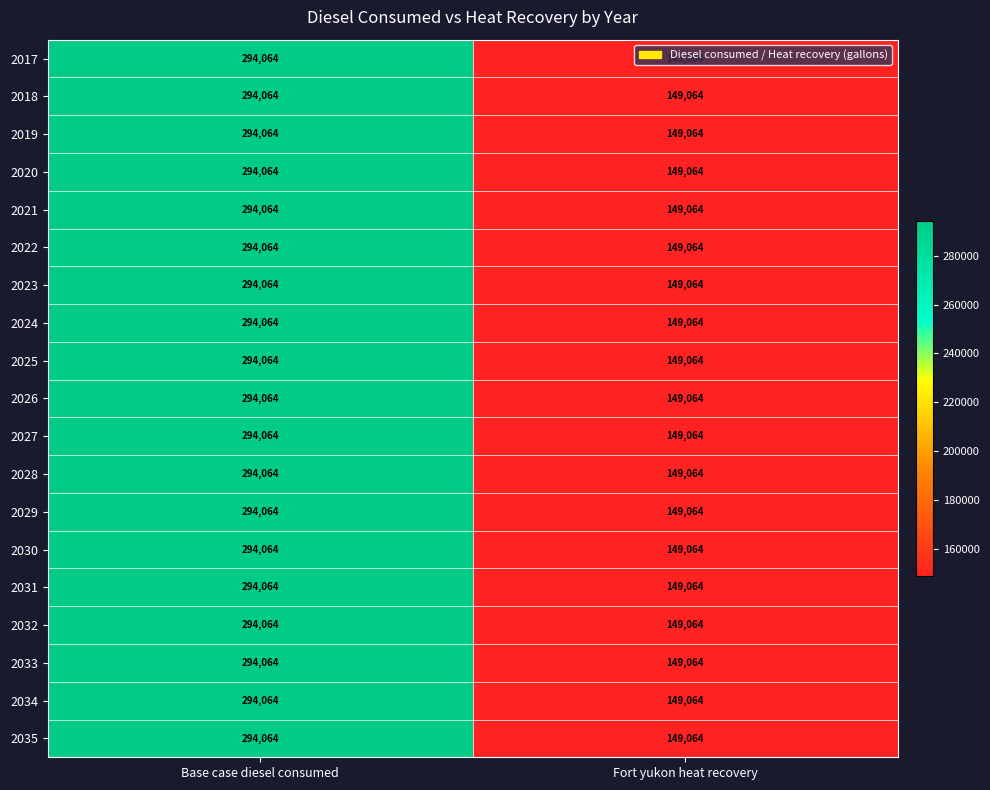

What is the approximate value of 2025 at Base case diesel consumed?

294064